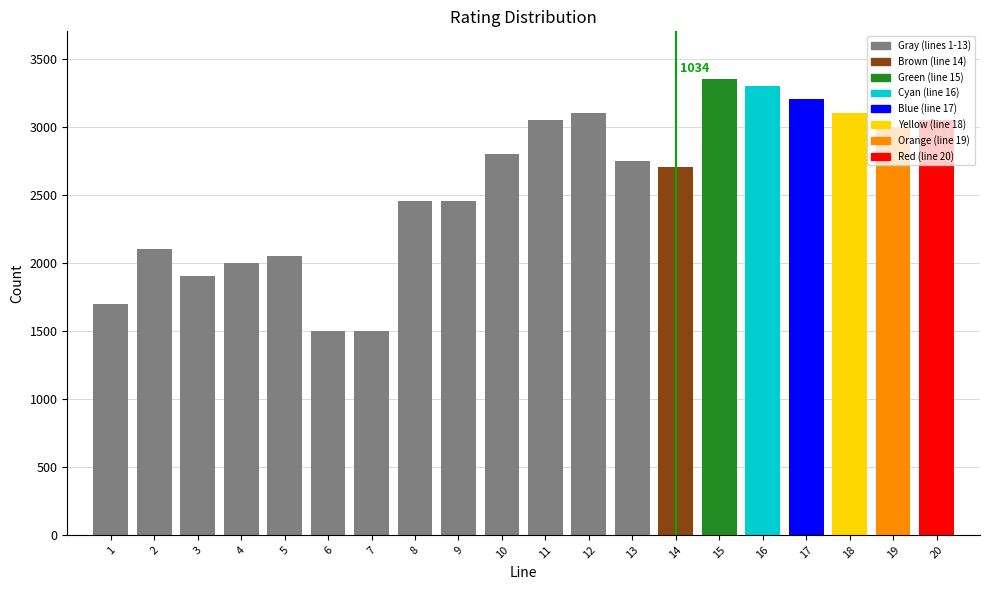

What is the value of the 6th bar from the left?

1500